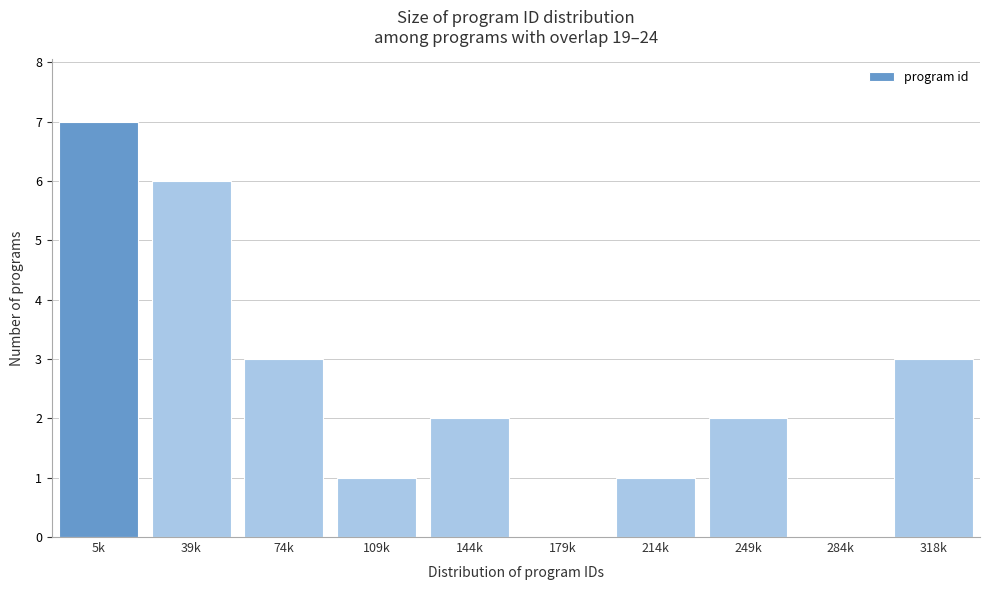

Reading left to right, what are all the values shown in this chart?

5k=7	39k=6	74k=3	109k=1	144k=2	179k=0	214k=1	249k=2	284k=0	318k=3